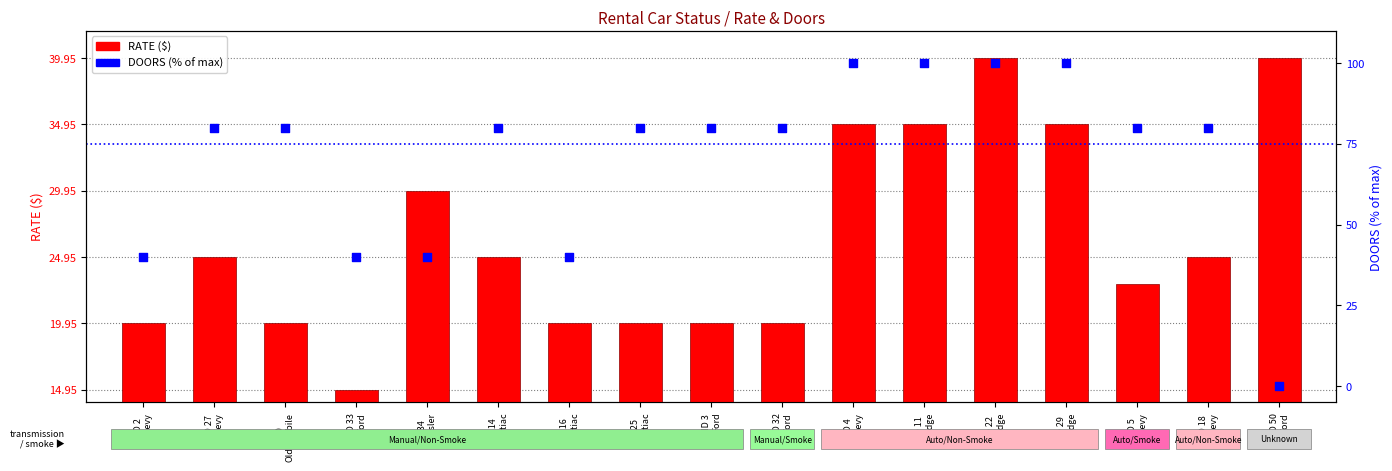

What is the total value across all series at ID 2
Chevy?

60.0